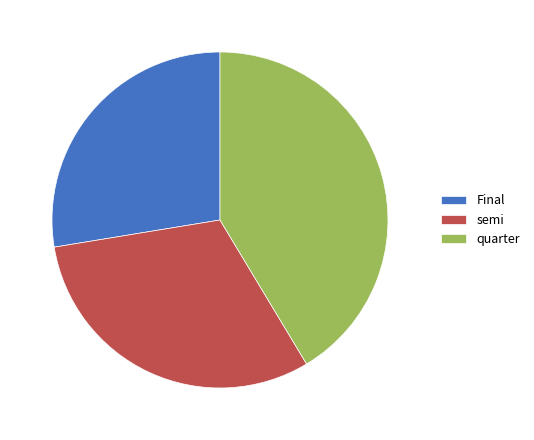

How many segments does this pie chart have?

3